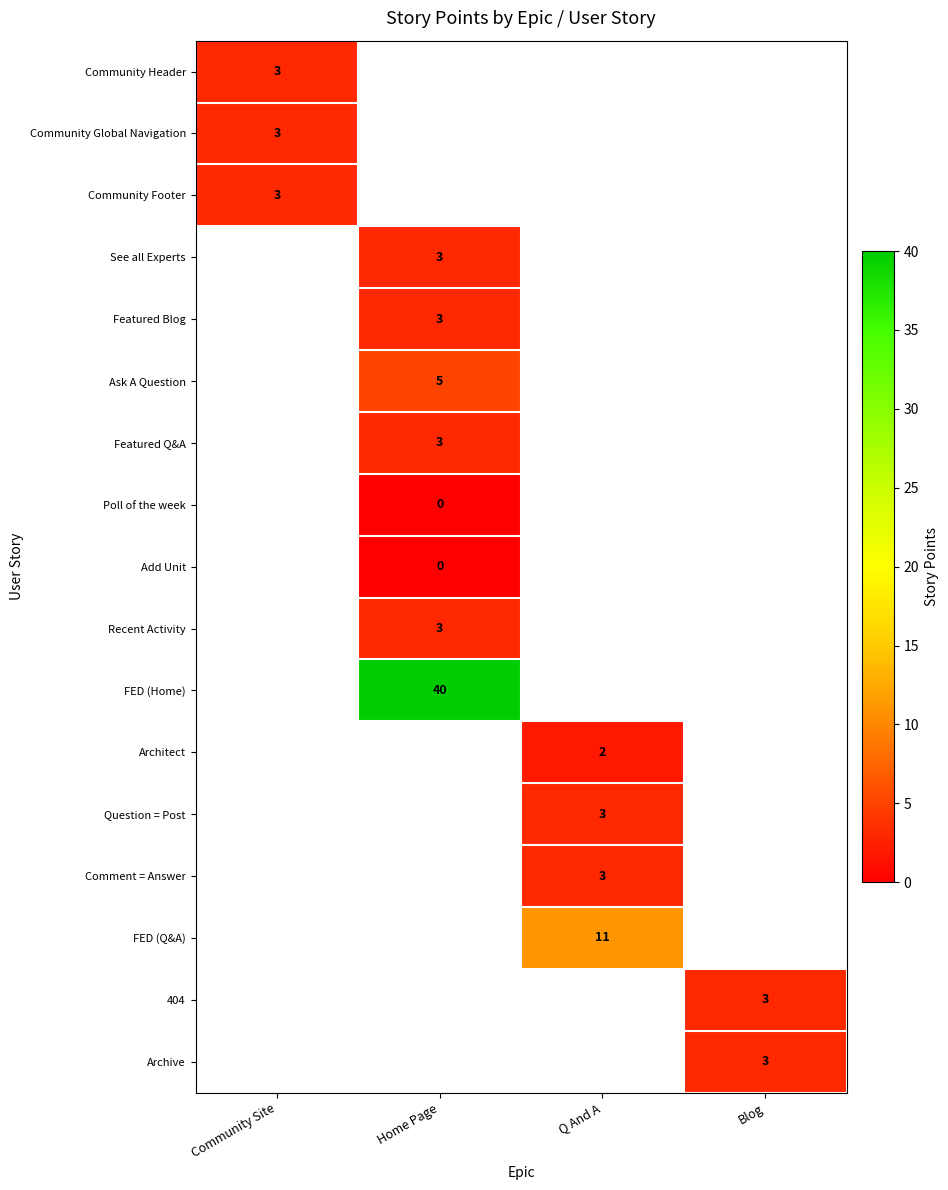

The Recent Activity series shows 2 at Home Page. True or false?

False